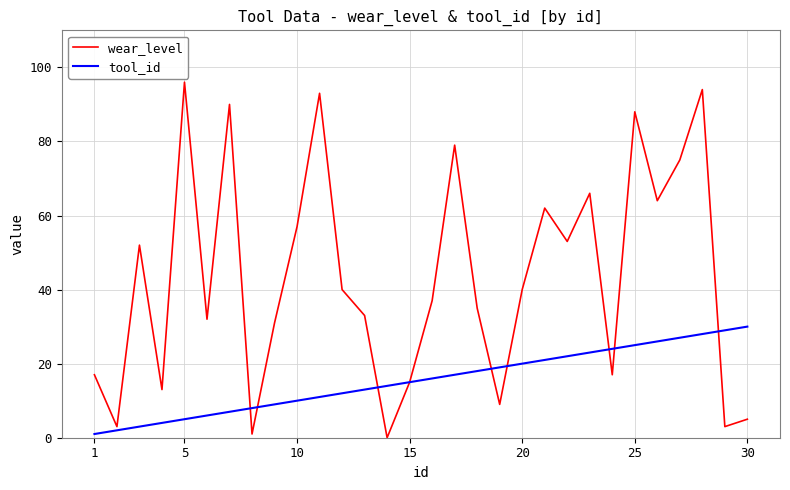

In wear_level, how many points are lower than both neighbors (excluding endpoints)?

10